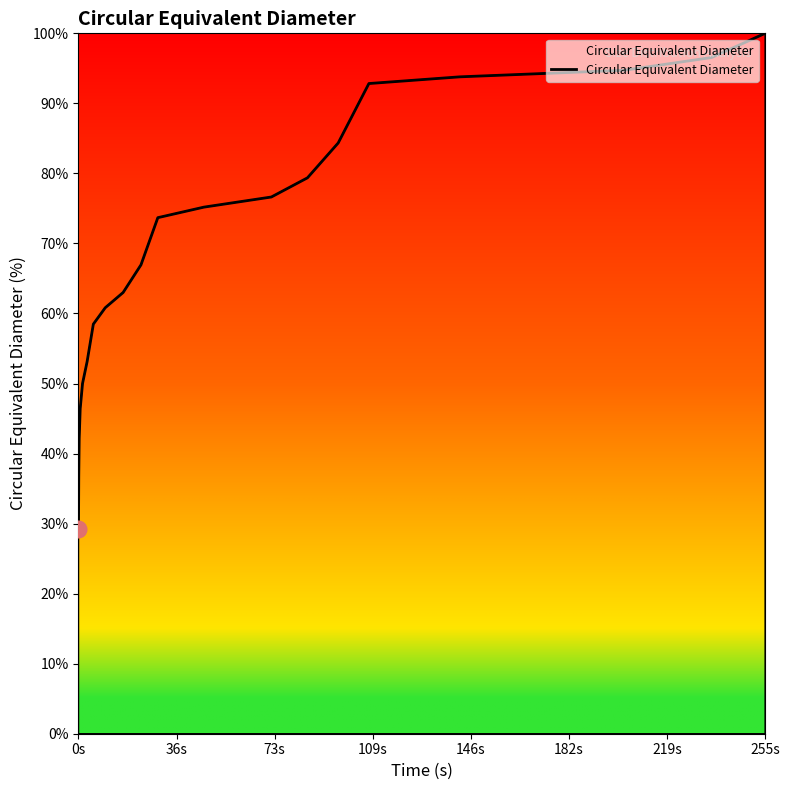

Does the chart display data point markers on the line(s)?

No